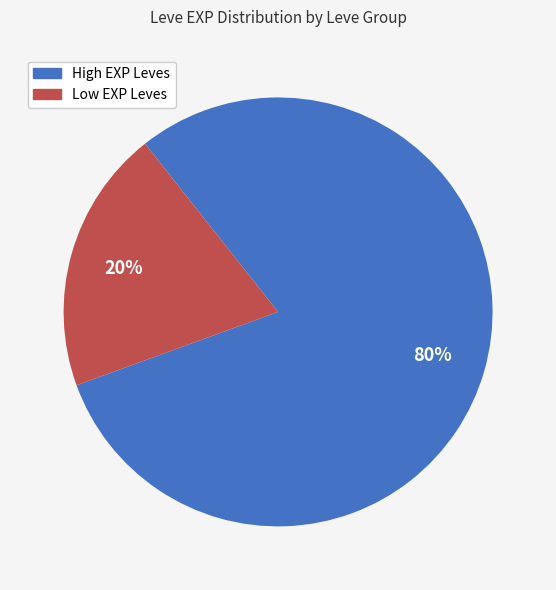

To the nearest percent, what is the average slice percentage?

50%